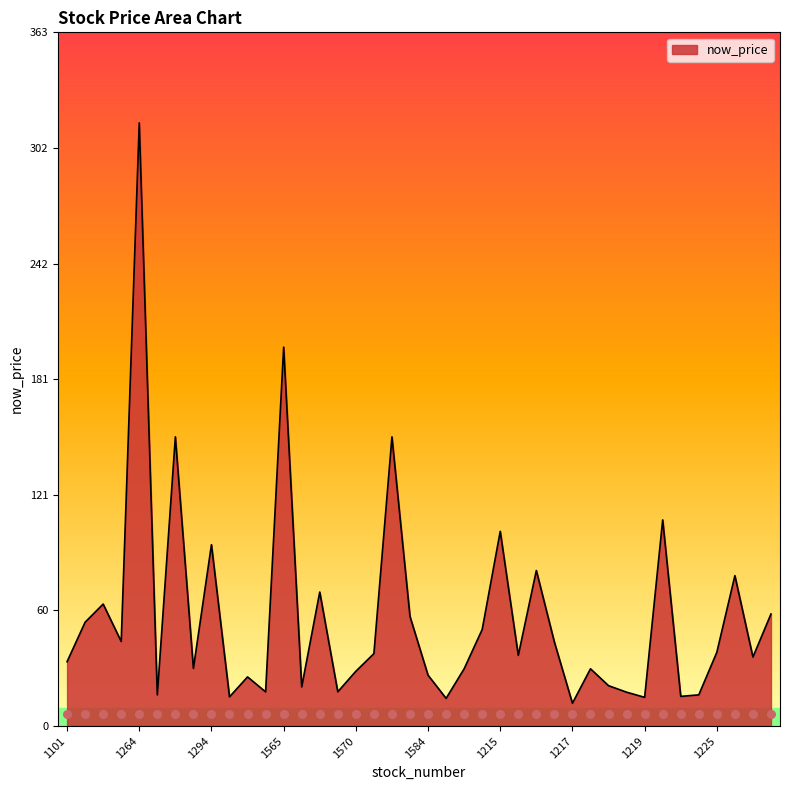

Which has a higher value, 1103 or 1781?

1103